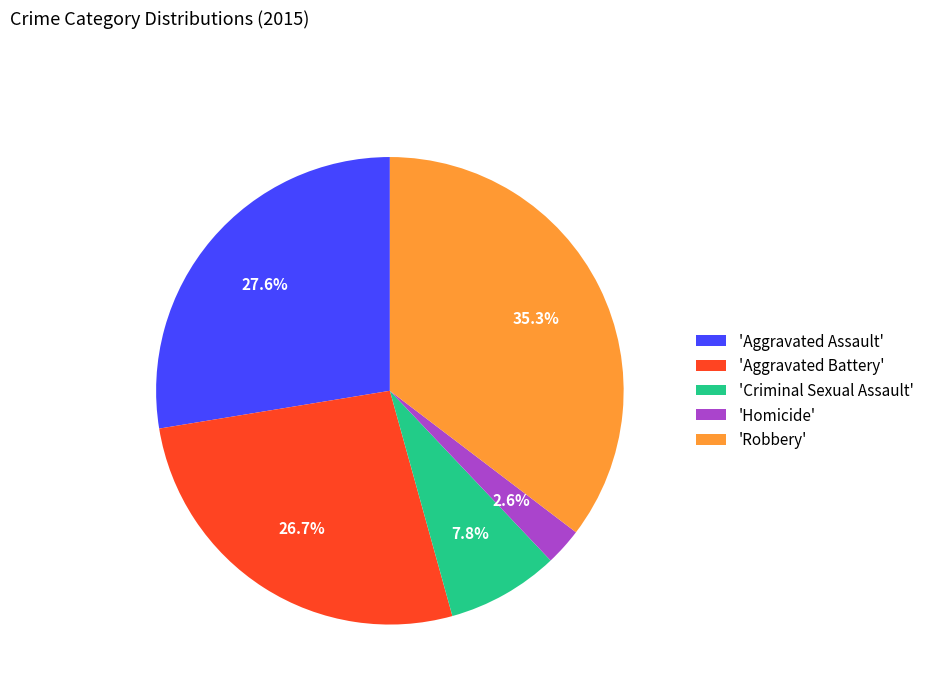

What percentage is NOT represented by 'Aggravated Battery'?

73.3%